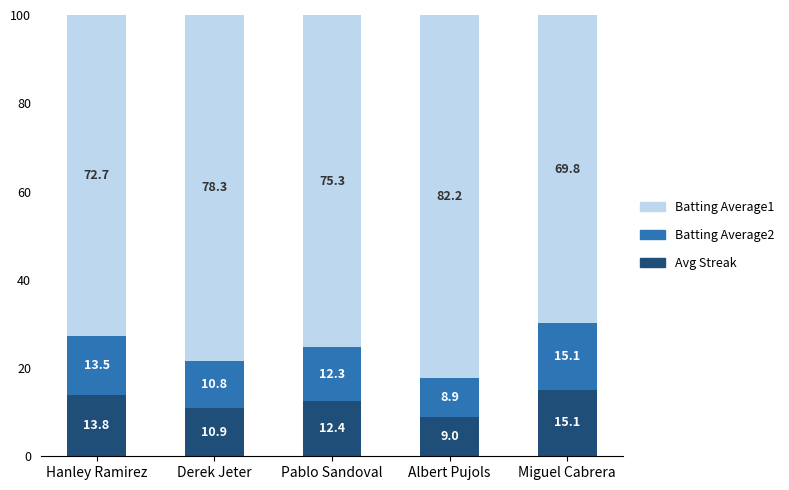

Reading left to right, what are the values for Batting Average1?

13.8	10.9	12.4	9.0	15.1